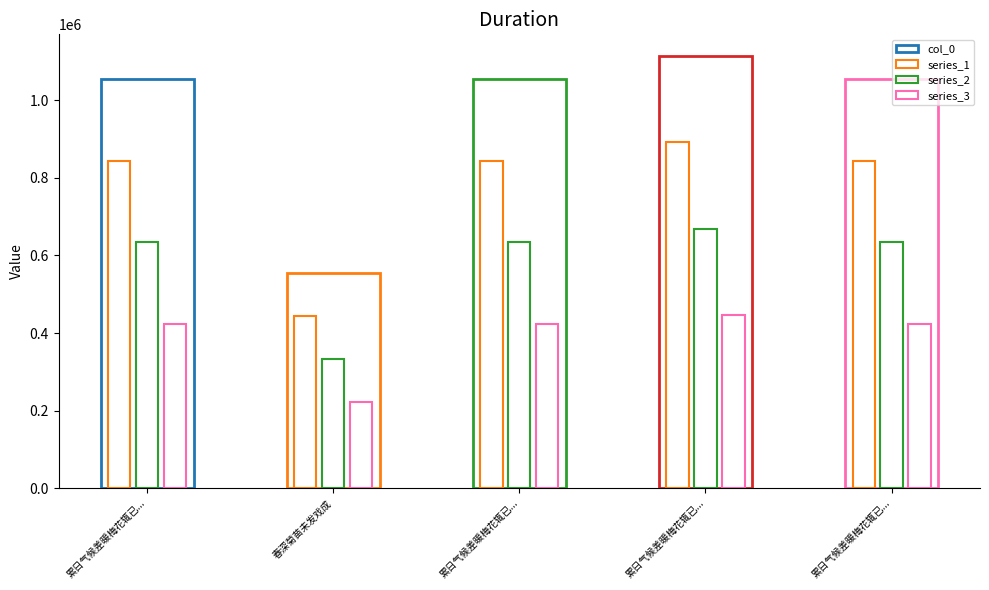

What are all the series names shown in the legend?

col_0, series_1, series_2, series_3